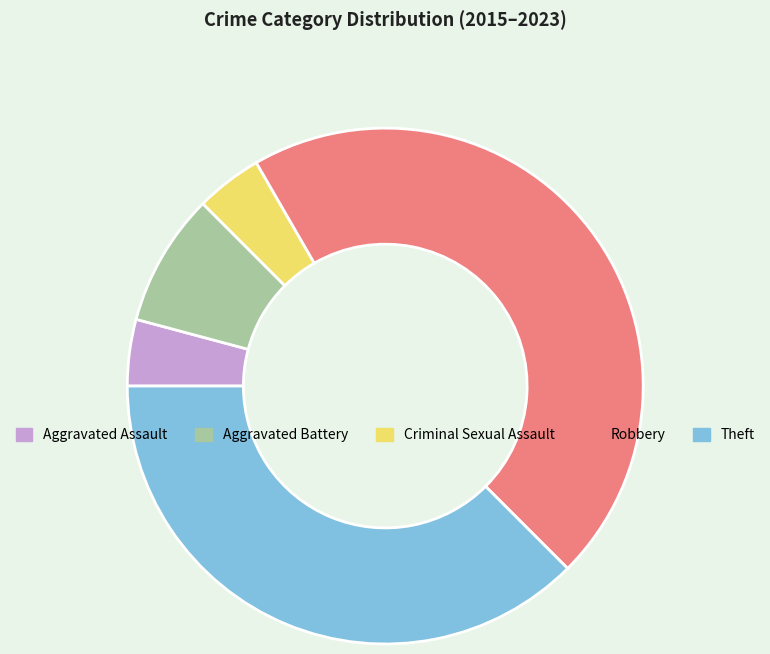

What is the largest slice in the pie chart?

Robbery